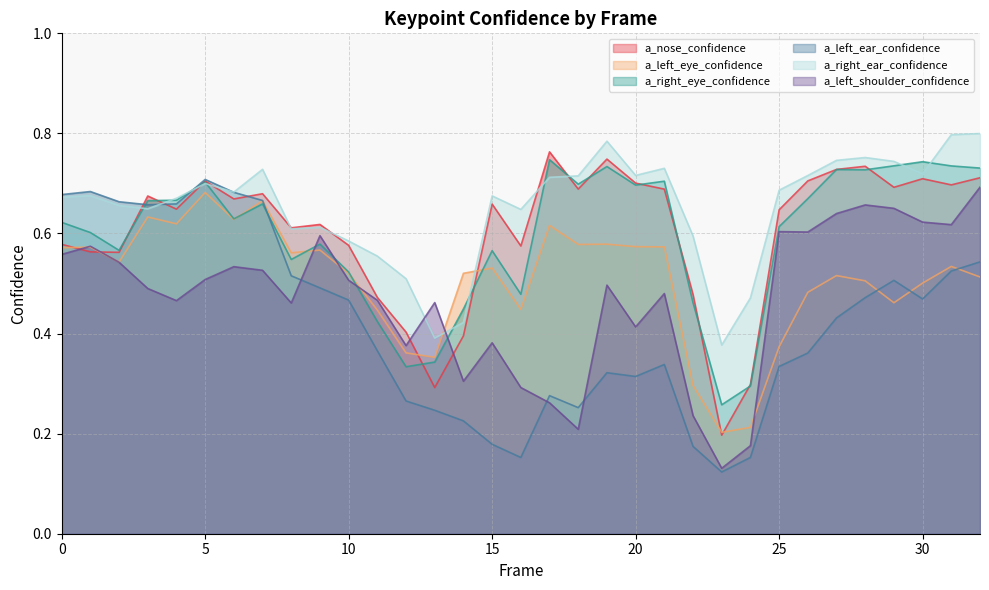

Does the chart display data point markers on the line(s)?

No